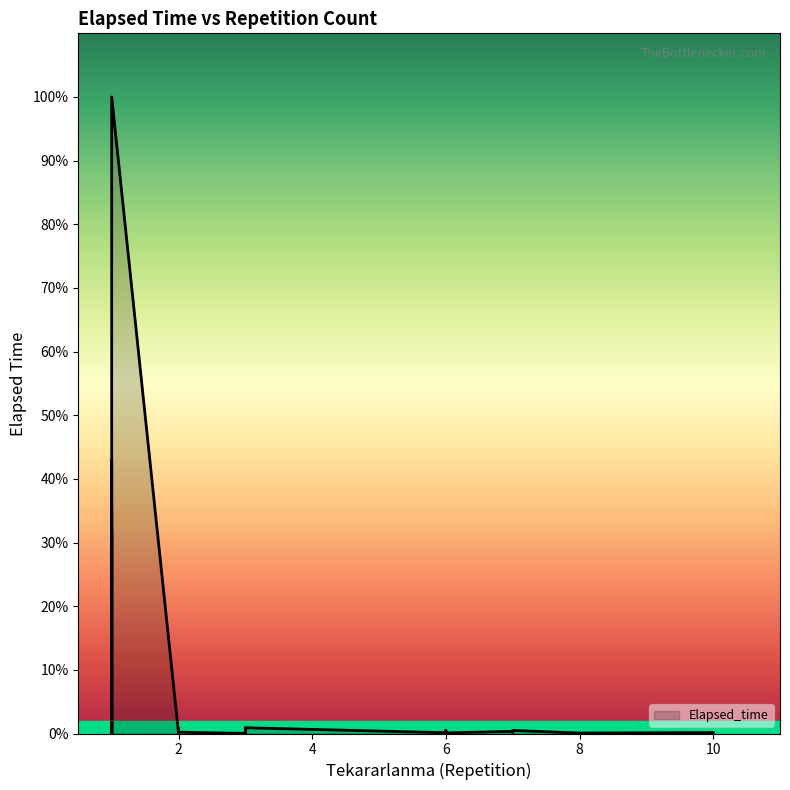

True or false: there are more than 2 points higher than both neighbors.

True